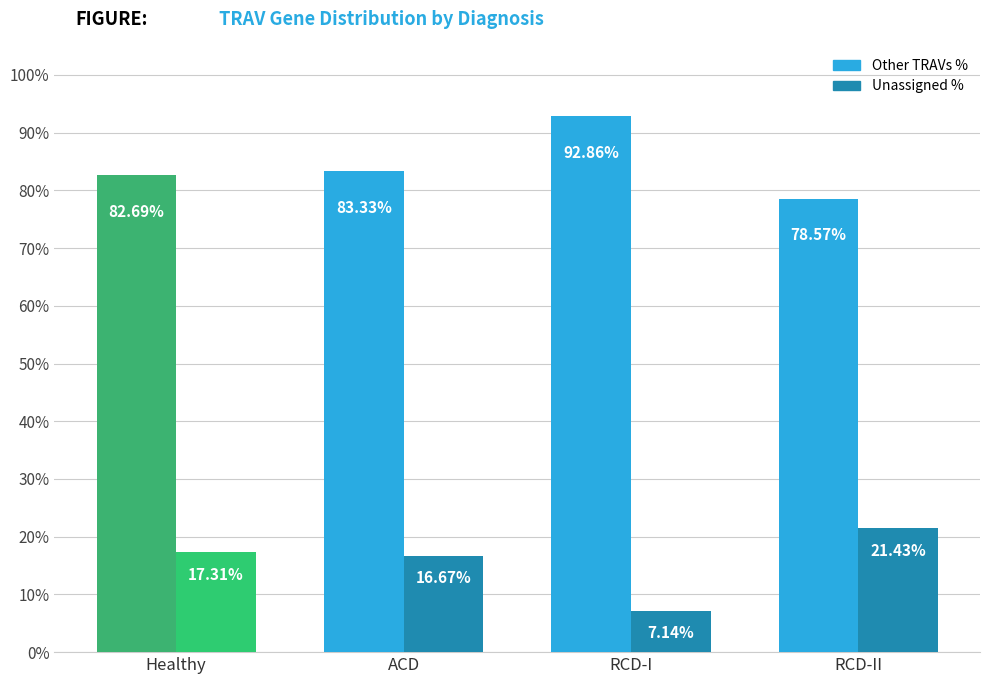

The value of Unassigned % at Healthy is 17.3. True or false?

True